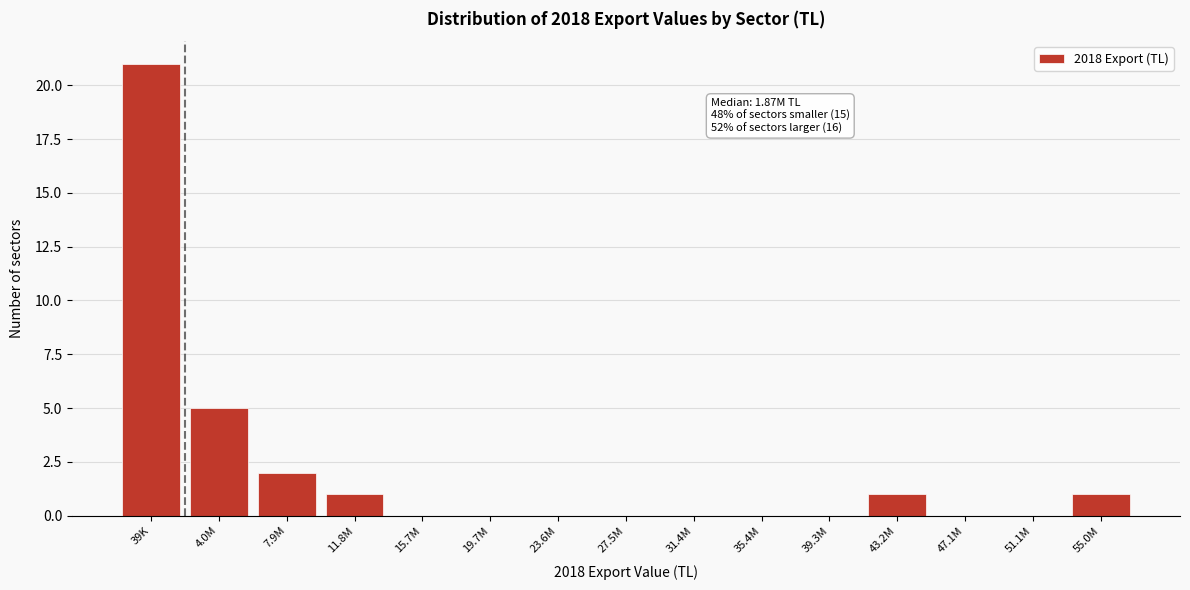

Reading left to right, list all the values displayed in this chart.

39K=21	4.0M=5	7.9M=2	11.8M=1	15.7M=0	19.7M=0	23.6M=0	27.5M=0	31.4M=0	35.4M=0	39.3M=0	43.2M=1	47.1M=0	51.1M=0	55.0M=1